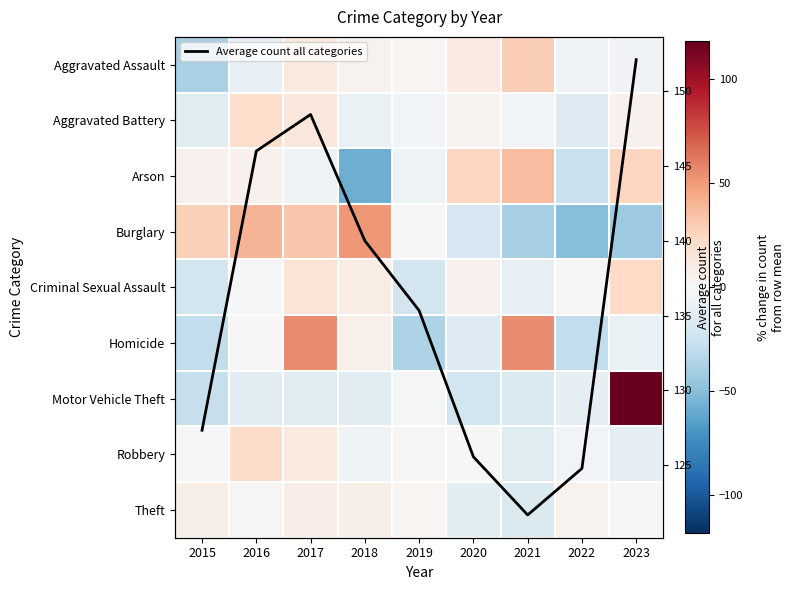

Which series has the widest spread of values?

Motor Vehicle Theft